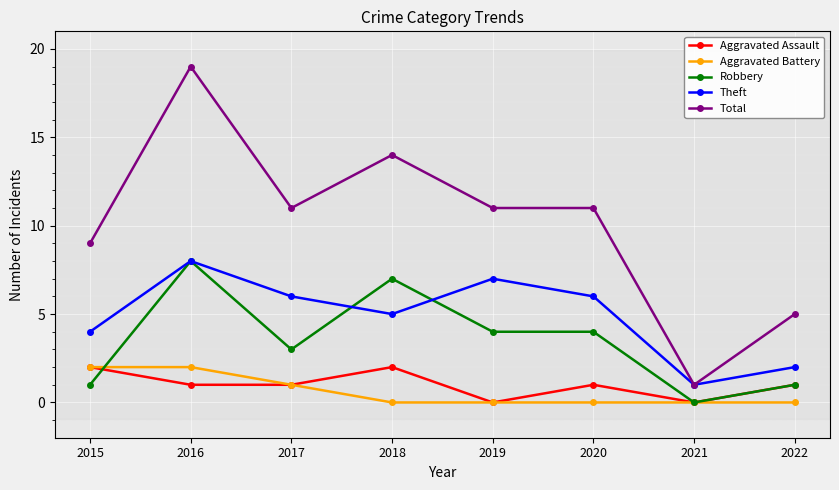

Reading left to right, transcribe all the data shown in this chart.

Aggravated Assault: 2015=2	2016=1	2017=1	2018=2	2019=0	2020=1	2021=0	2022=1
Aggravated Battery: 2015=2	2016=2	2017=1	2018=0	2019=0	2020=0	2021=0	2022=0
Robbery: 2015=1	2016=8	2017=3	2018=7	2019=4	2020=4	2021=0	2022=1
Theft: 2015=4	2016=8	2017=6	2018=5	2019=7	2020=6	2021=1	2022=2
Total: 2015=9	2016=19	2017=11	2018=14	2019=11	2020=11	2021=1	2022=5